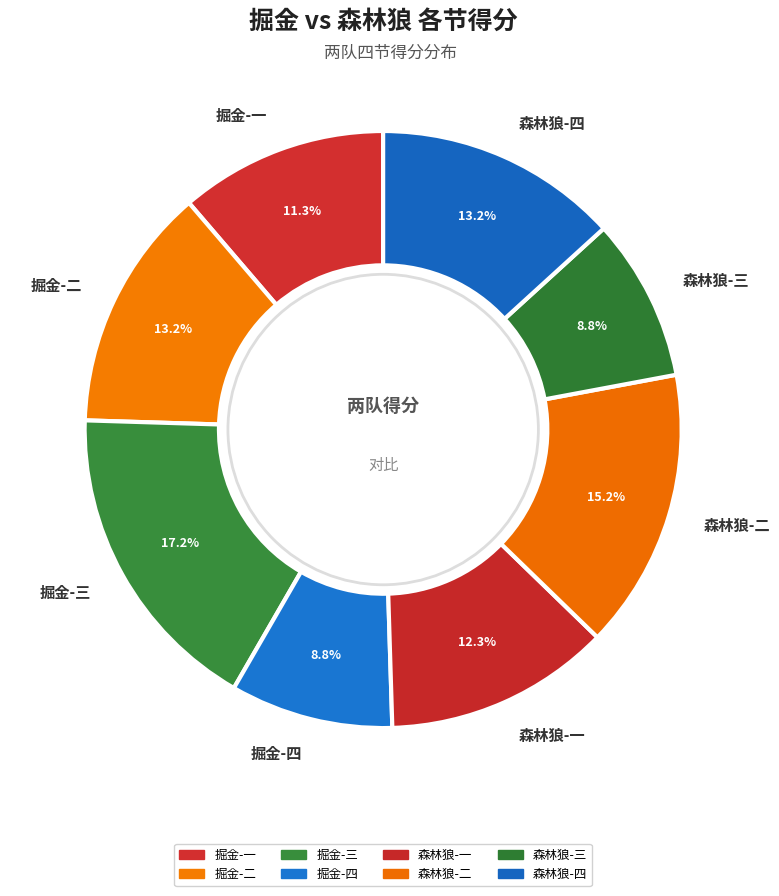

Is there a majority slice in this chart?

No